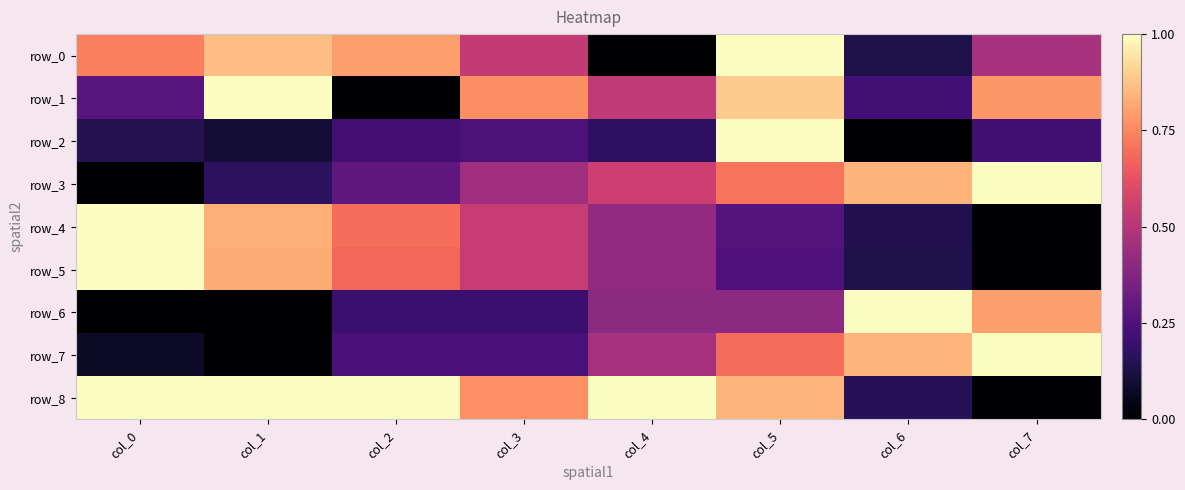

Is the value of row_6 at col_0 greater than the value of row_5 at col_3?

No